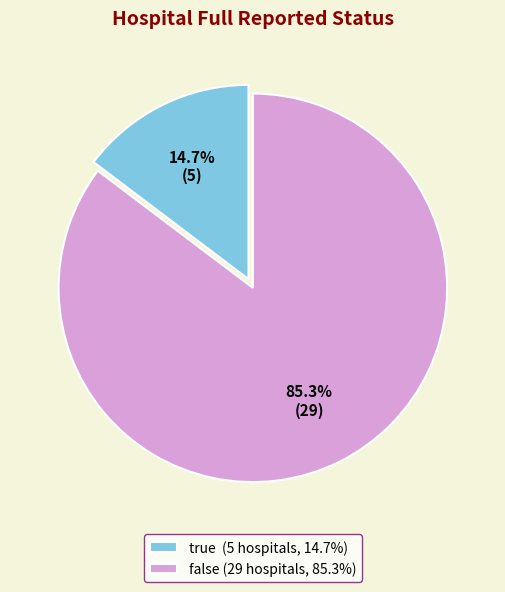

Which slice represents more than half of the pie?

false